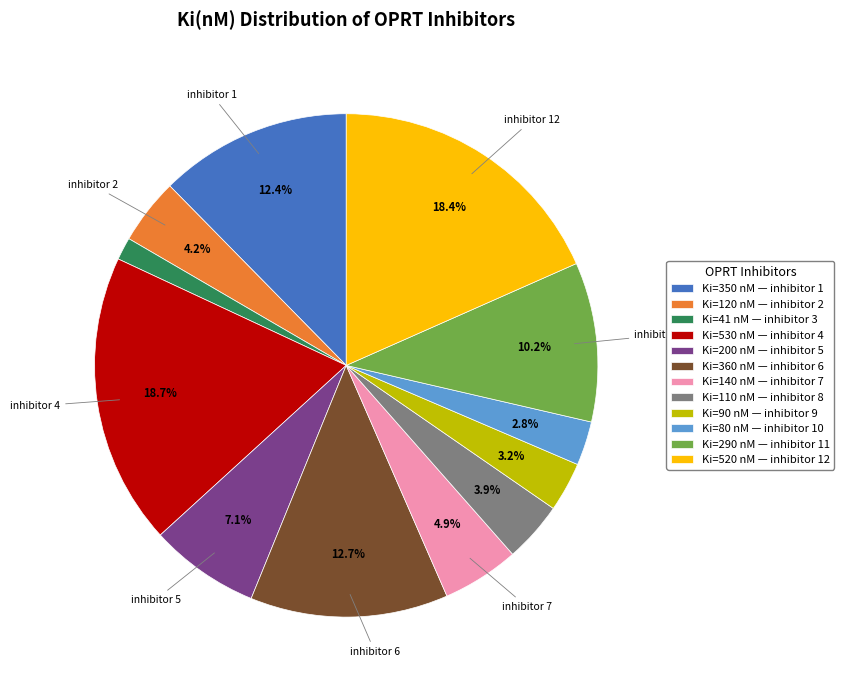

How many slices are in this pie chart?

12